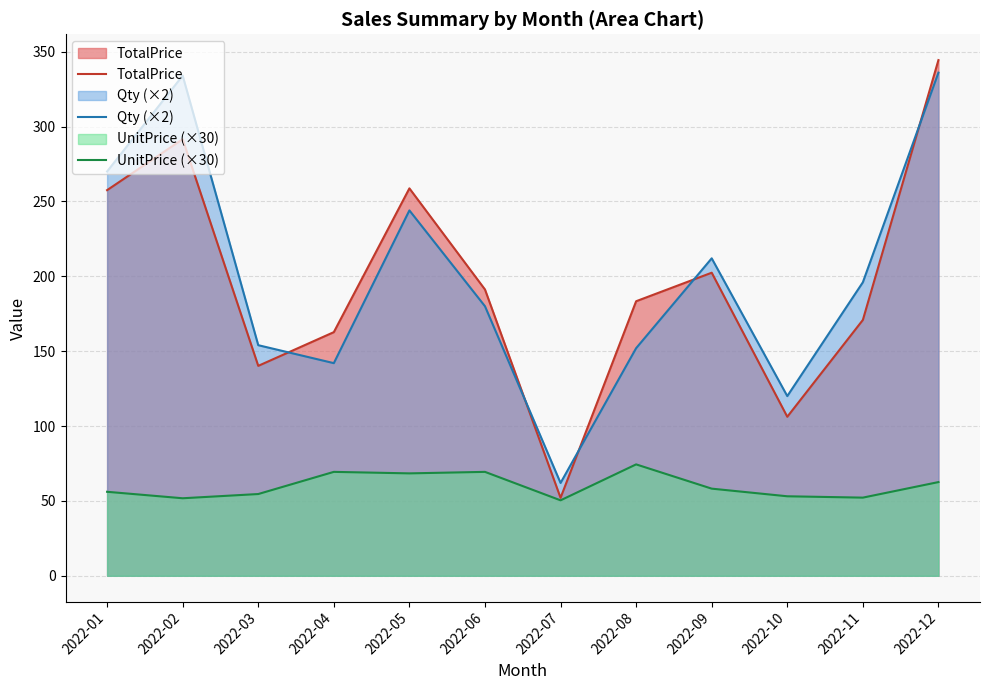

What is the difference between the highest and lowest values at 2022-07?

11.6